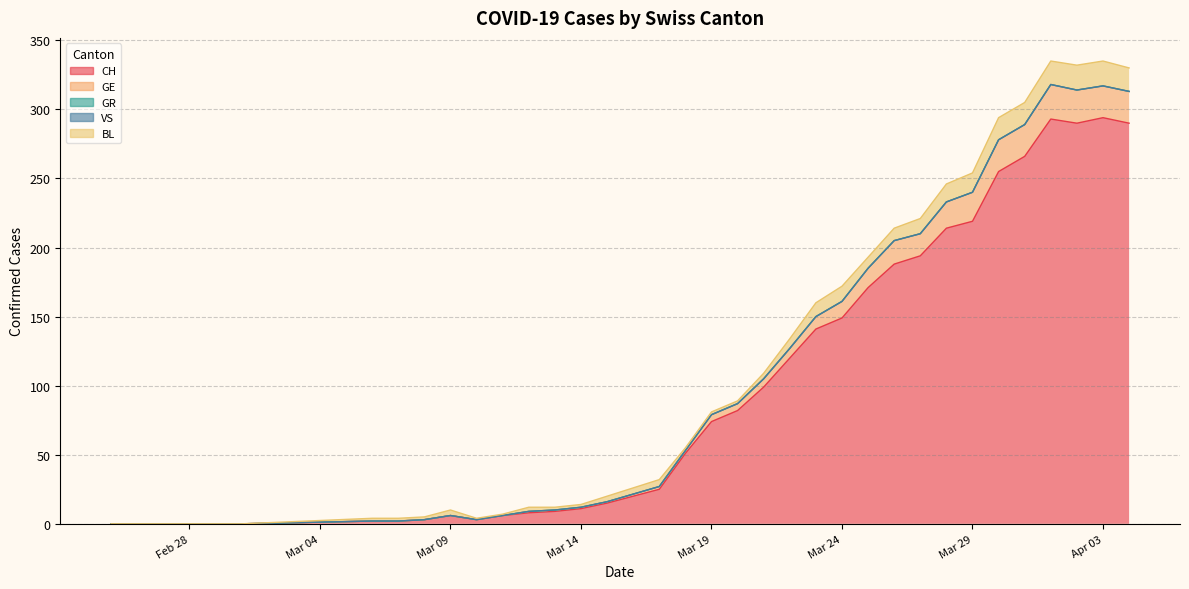

Reading left to right, extract all data points from this chart.

CH: 0	0	0	0	0	0	2	2	3	6	3	6	8	9	11	15	25	51	74	82	99	120	141	149	171	188	194	214	219	255	266	293	290	294	290
GE: 0	0	0	0	0	0	0	0	0	0	0	0	1	1	1	1	2	2	5	5	6	7	9	12	14	17	16	19	21	23	23	25	24	23	23
GR: 0	0	0	0	0	0	0	0	0	0	0	0	0	0	0	0	0	0	0	0	0	0	0	0	0	0	0	0	0	0	0	0	0	0	0
VS: 0	0	0	0	0	0	0	0	0	0	0	0	0	0	0	0	0	0	0	0	0	0	0	0	0	0	0	0	0	0	0	0	0	0	0
BL: 0	0	0	0	0	0	2	2	2	4	1	1	3	2	2	4	5	2	2	2	4	7	10	11	8	9	11	13	14	16	16	17	18	18	17